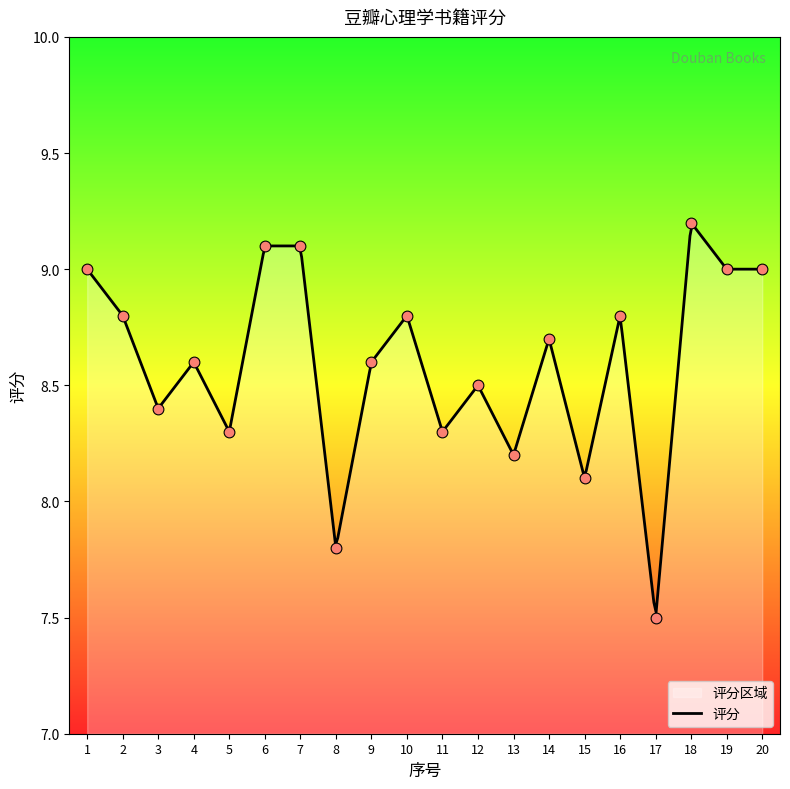

What is the change in value from 8 to 14?

+0.9